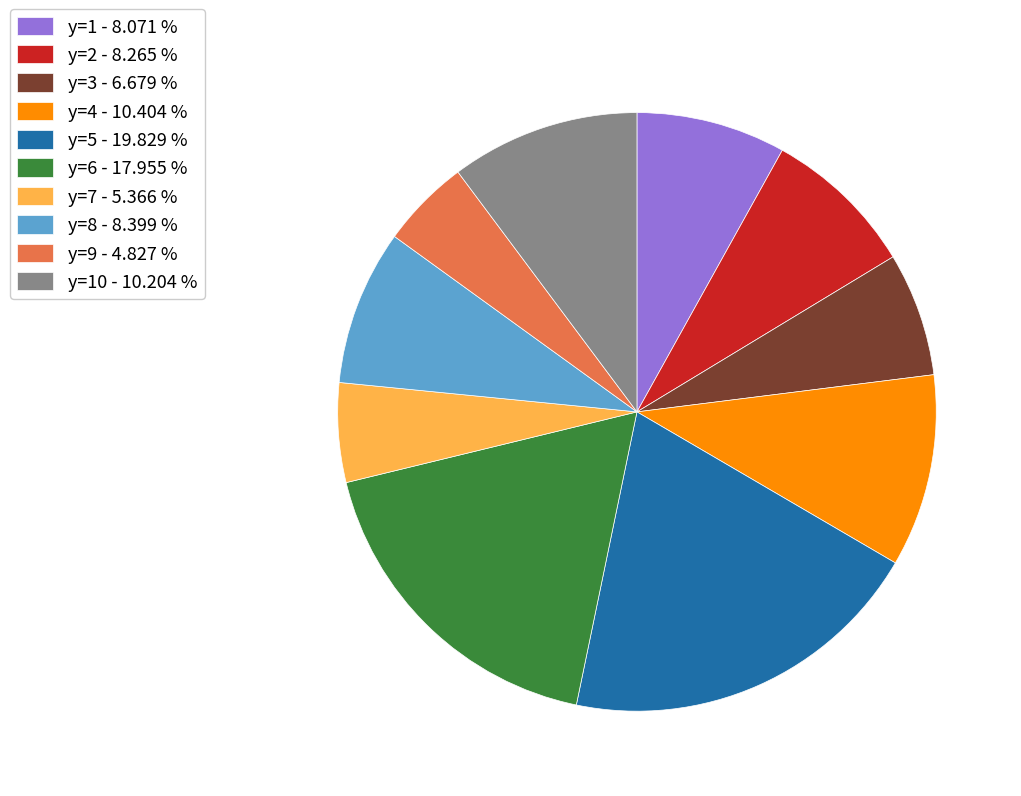

What is the ratio of the value at y=7 - 5.366 % to the value at y=10 - 10.204 %?

0.5